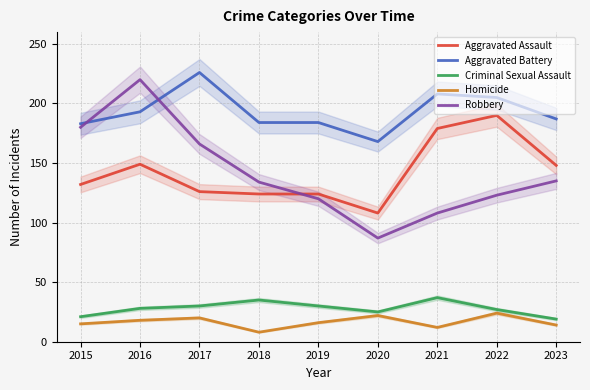

Between 2016 and 2017, which series saw the biggest shift?

Robbery